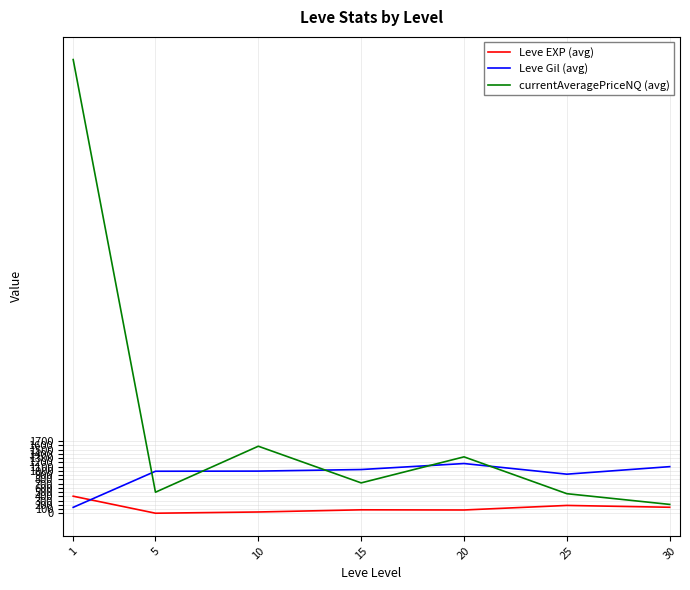

At which label does currentAveragePriceNQ (avg) reach its peak?

1